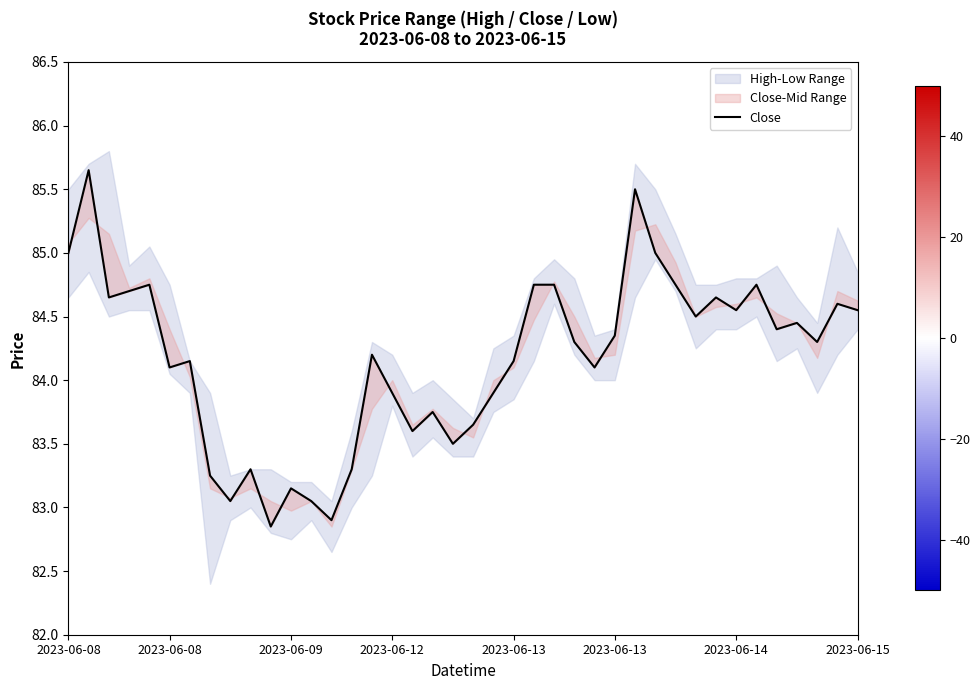

True or false: the data shows 33.4 at 2023-06-12.

False